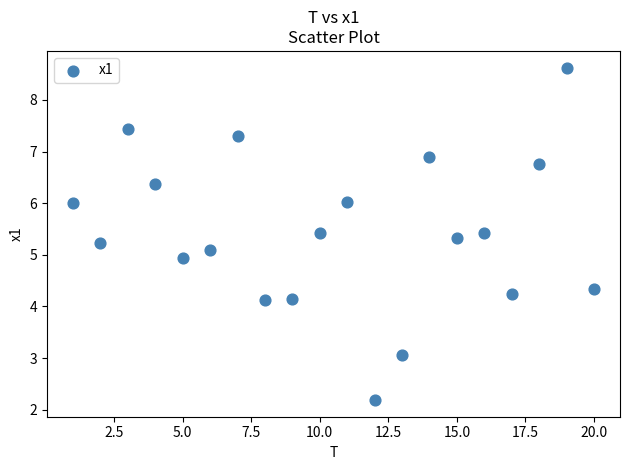

What is the range of Y values (max minus min)?

6.4